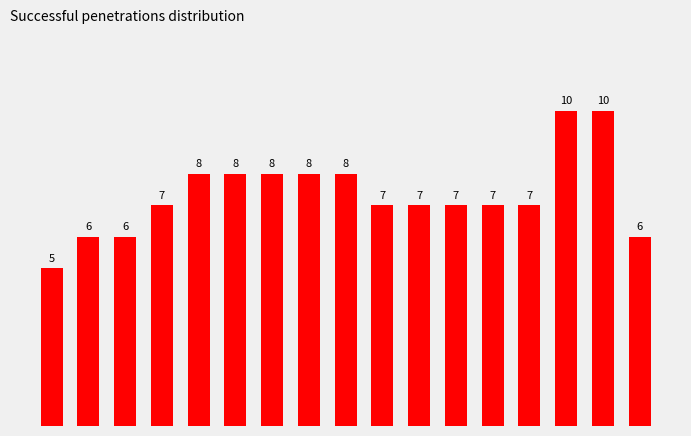

Does the chart contain stacked bars?

No